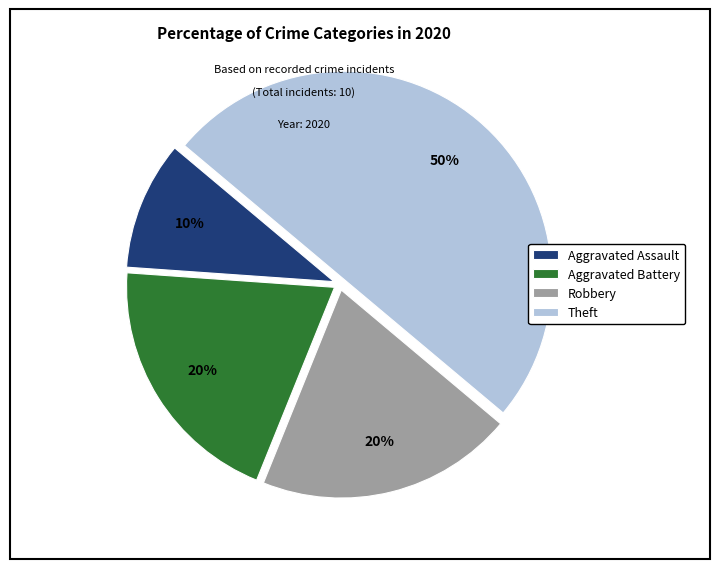

Do Aggravated Assault and Theft together represent more than half of the pie?

Yes